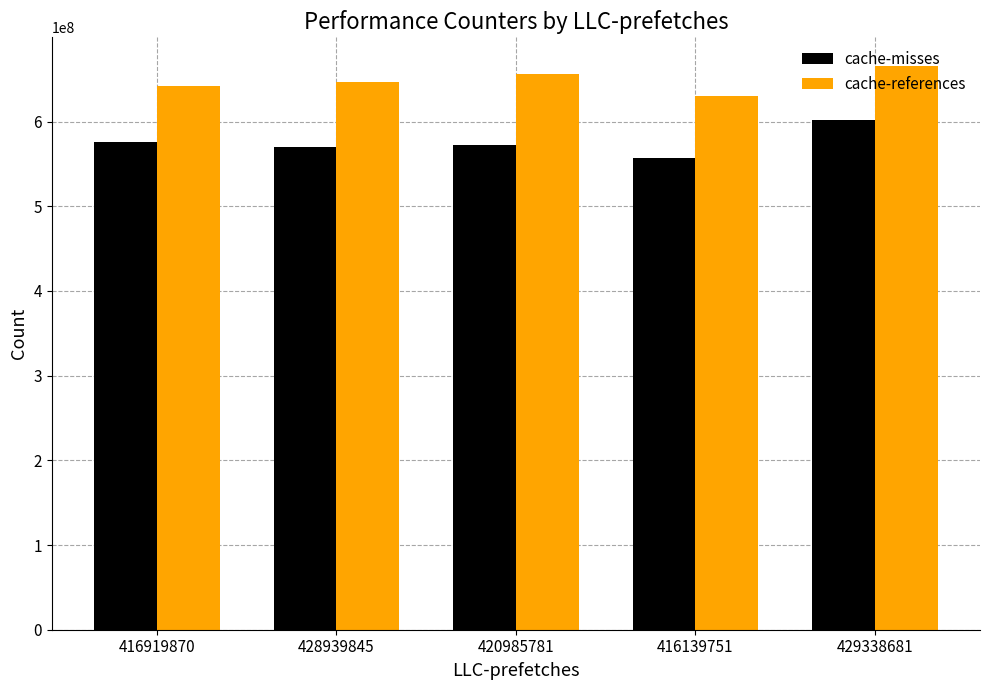

How many distinct data groups are displayed?

2